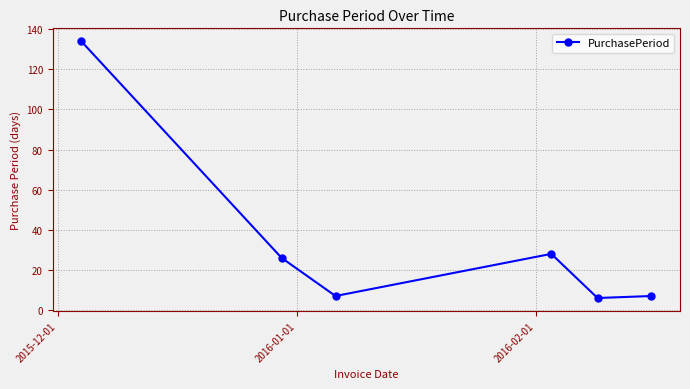

How many interior local peaks (higher than both neighbors) does the data have?

1